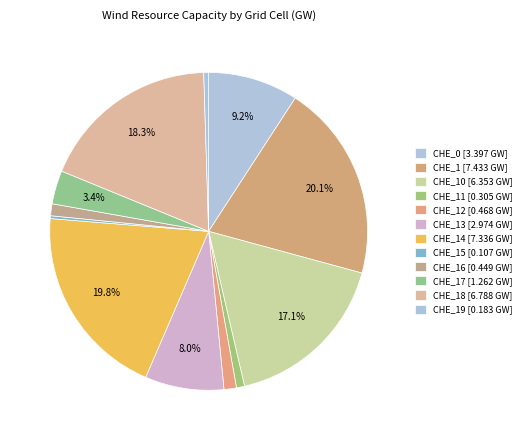

How many slices are in this pie chart?

12